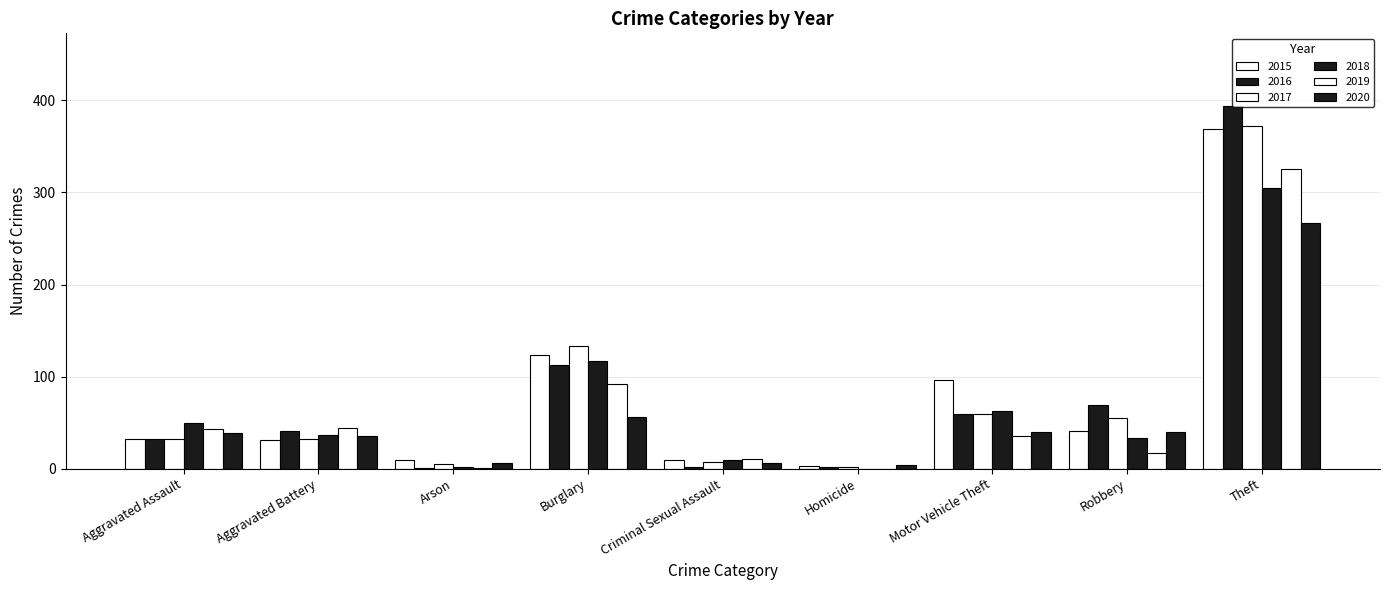

Does the chart contain stacked bars?

No